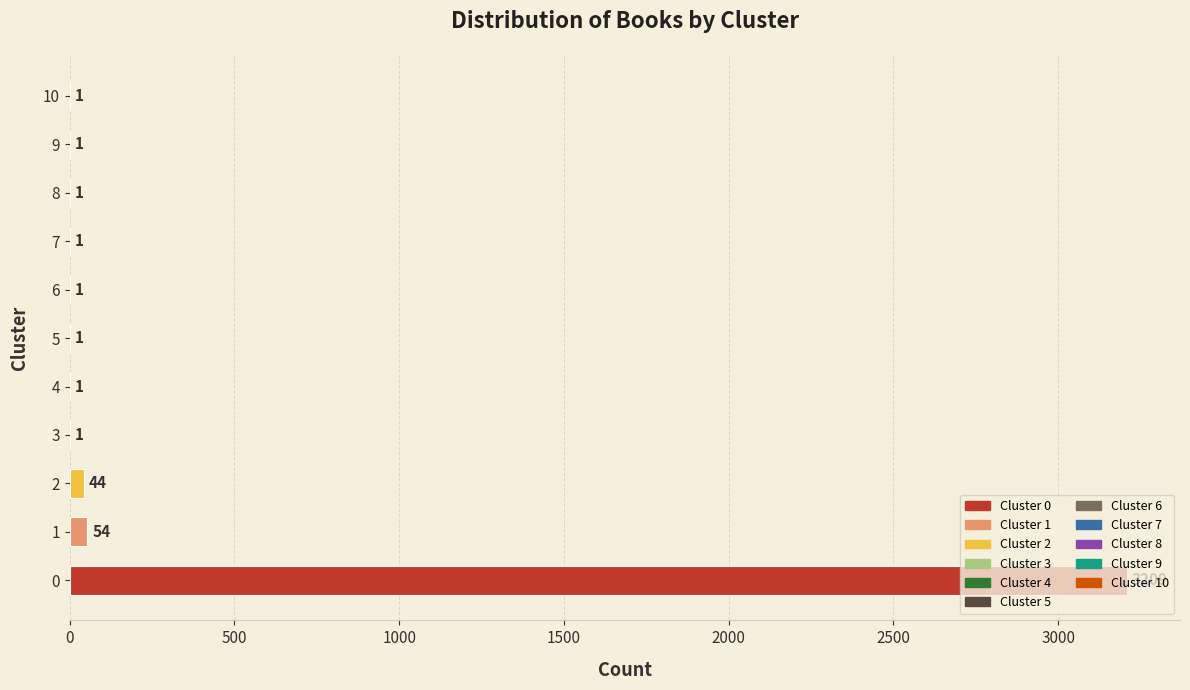

What is the maximum value shown in the chart?

3209